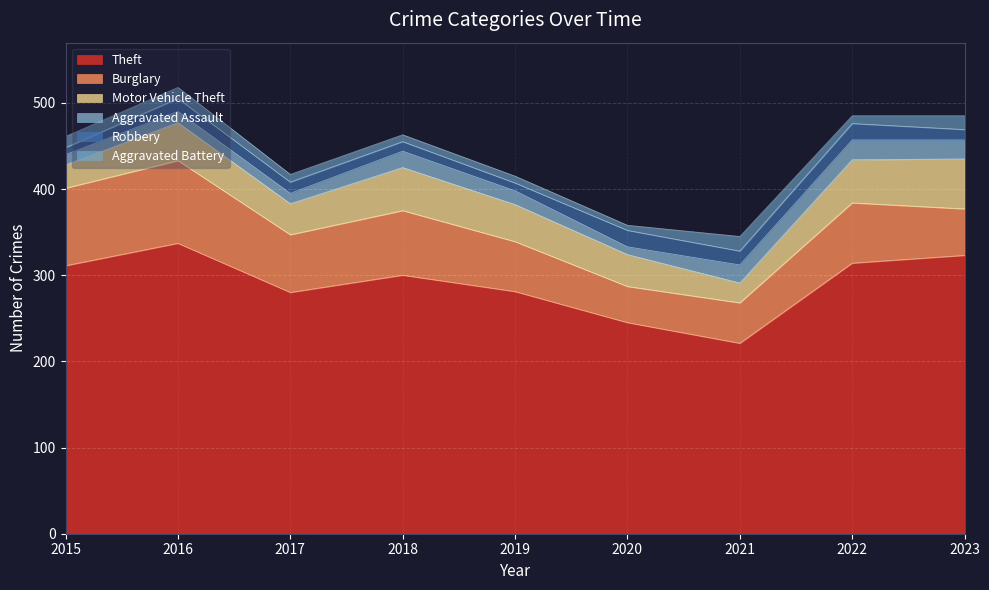

How many values in the Aggravated Assault series are below 16?

4